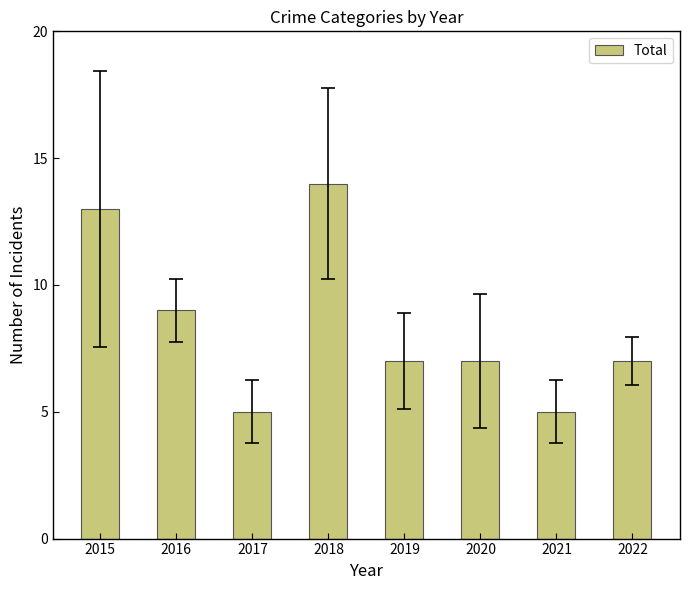

What is the minimum value shown in the chart?

5